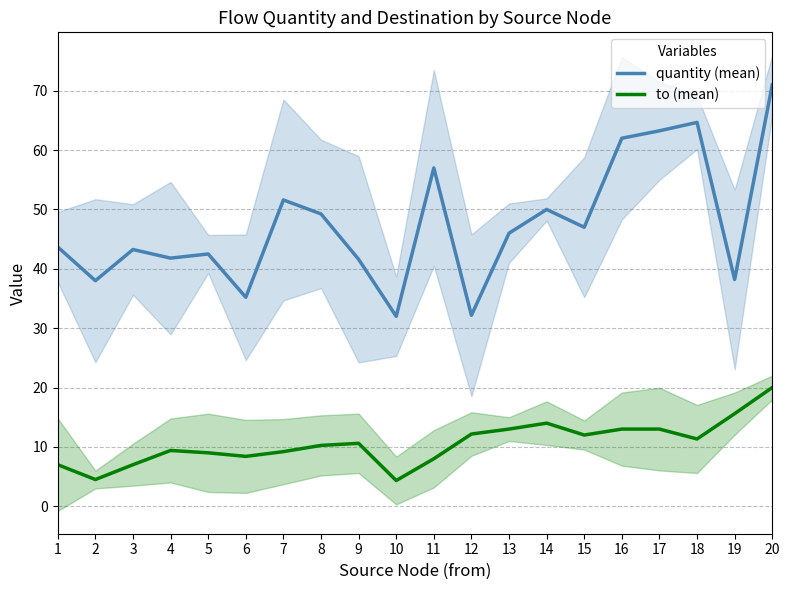

Which category has the lowest value across all series?

10